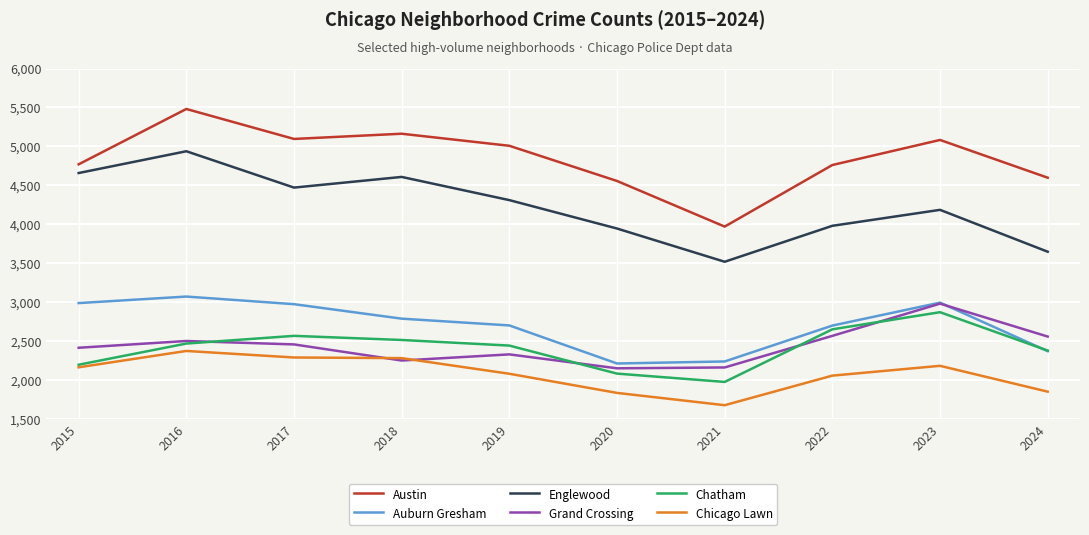

What is the maximum value for Austin?

5481